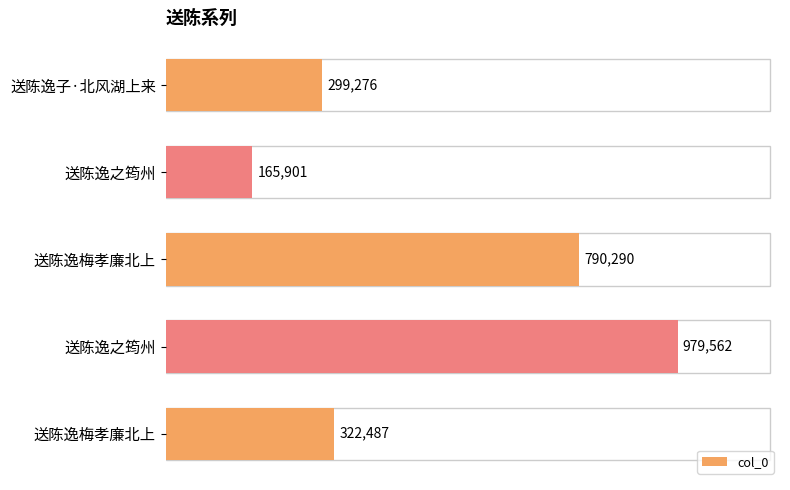

What is the difference between the maximum and second lowest values?

680286